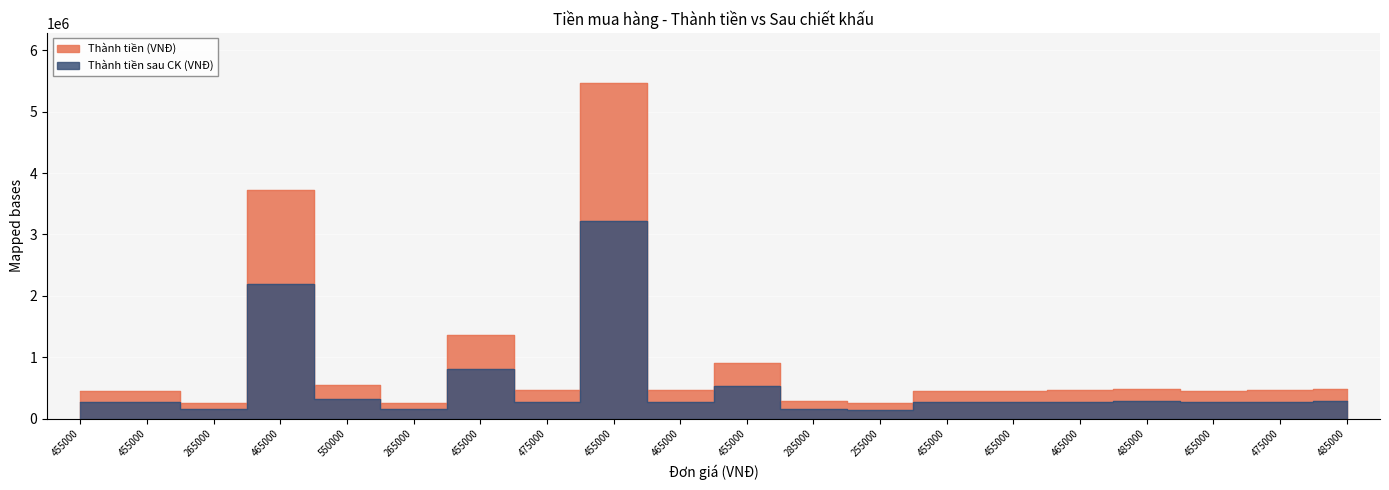

How many interior local valleys does the Thành tiền (VNĐ) series have?

6